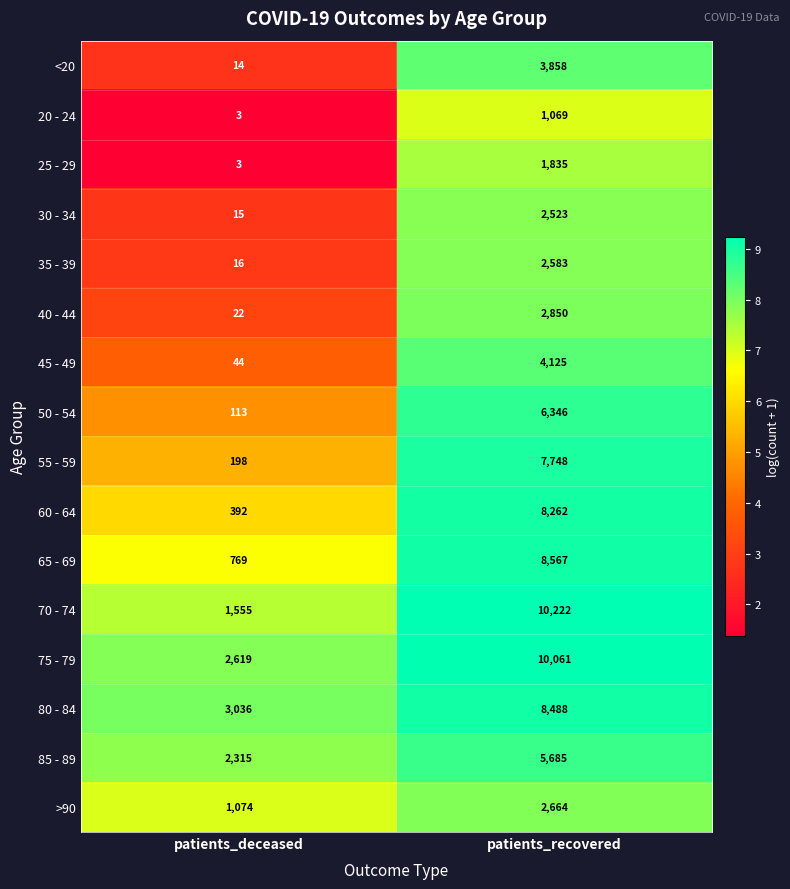

Read the 50 - 54 value at patients_recovered.

6346